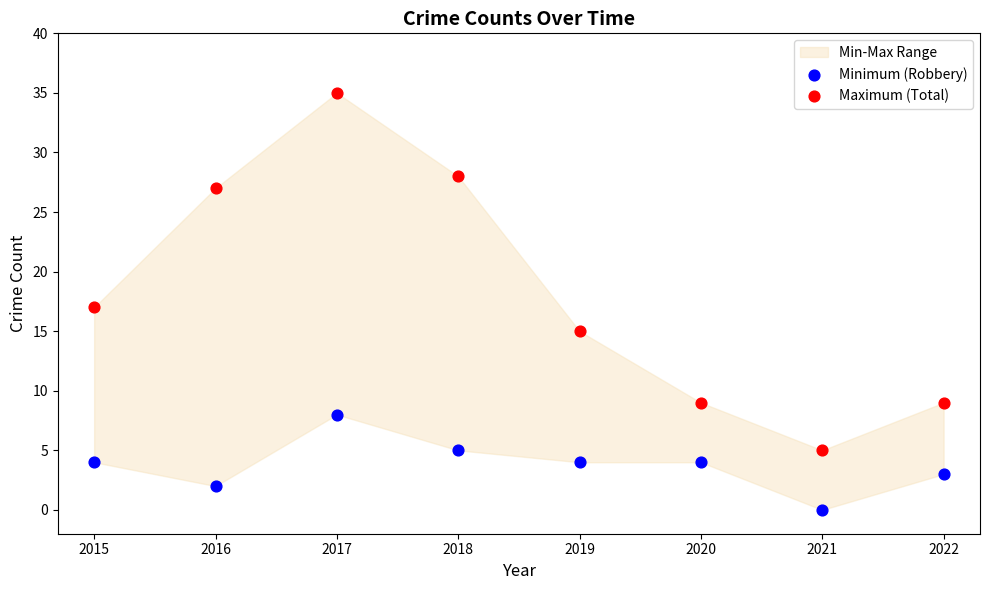

Which series reaches the minimum Y coordinate?

Minimum (Robbery)